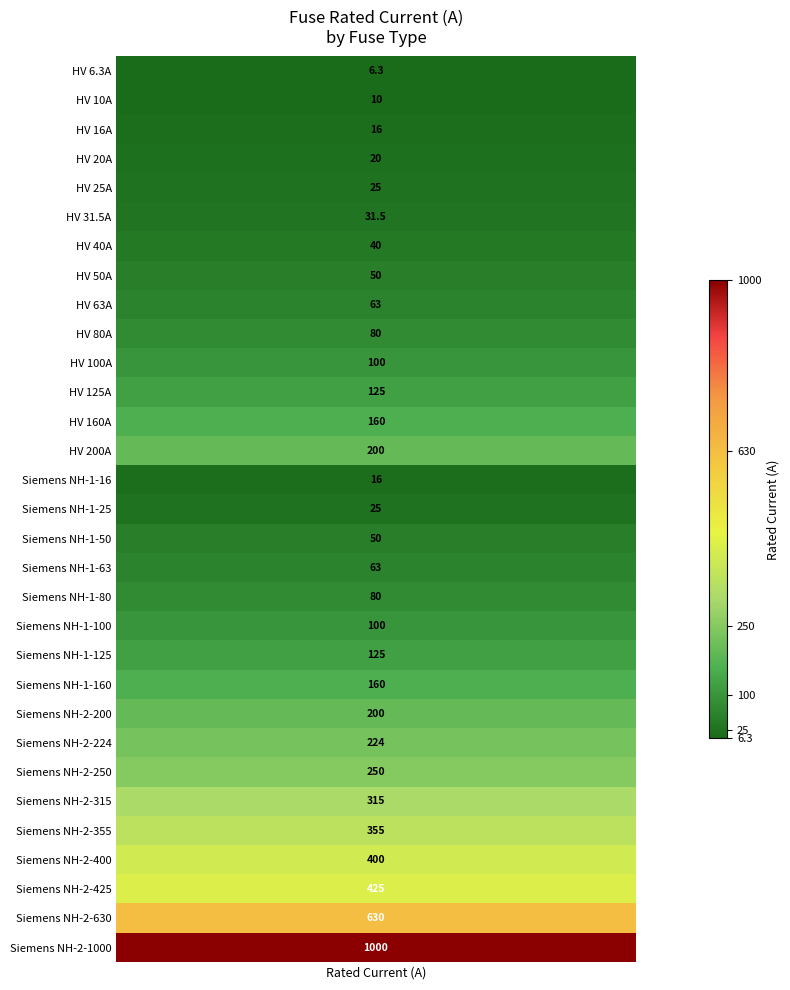

Reading left to right, transcribe all the data shown in this chart.

i_rated=6.3	1=10.0	2=16.0	3=20.0	4=25.0	5=31.5	6=40.0	7=50.0	8=63.0	9=80.0	10=100.0	11=125.0	12=160.0	13=200.0	14=16.0	15=25.0	16=50.0	17=63.0	18=80.0	19=100.0	20=125.0	21=160.0	22=200.0	23=224.0	24=250.0	25=315.0	26=355.0	27=400.0	28=425.0	29=630.0	30=1000.0